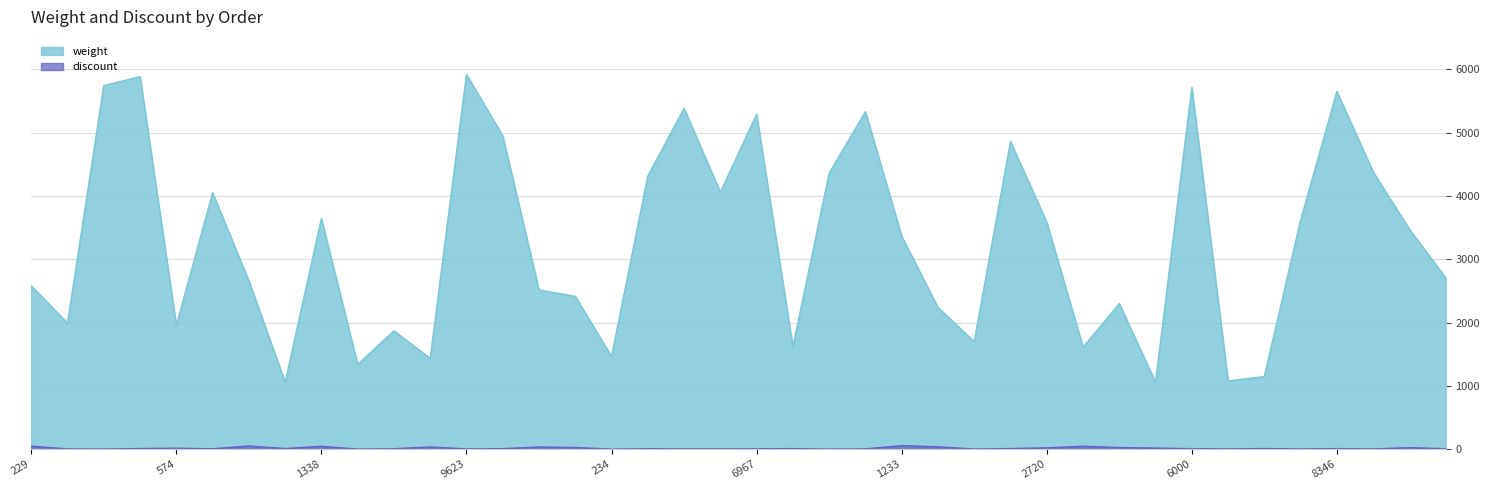

What is the total value across all series at 2305?

3621